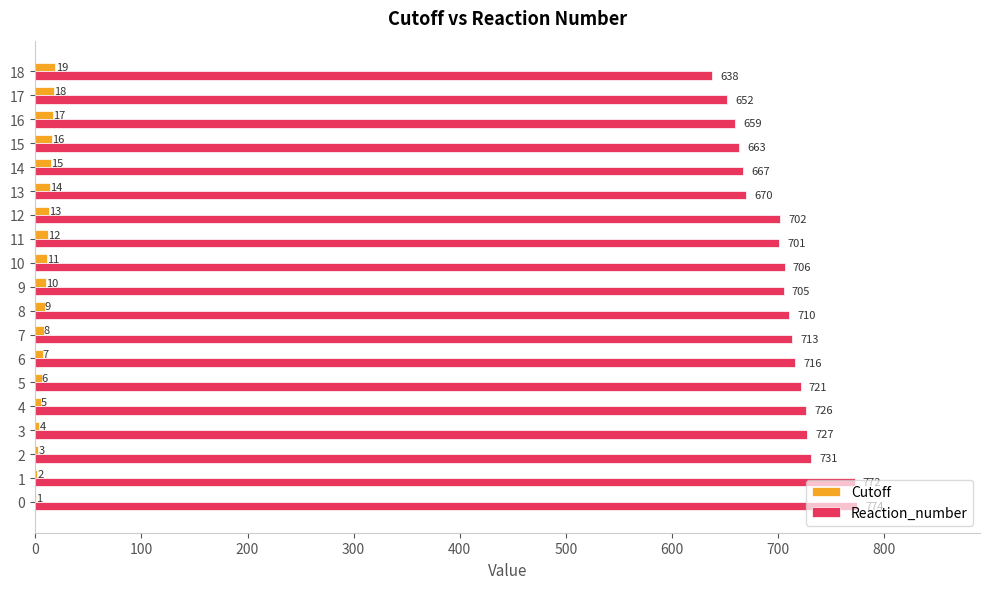

Which series changed the most between 14 and 18?

Reaction_number